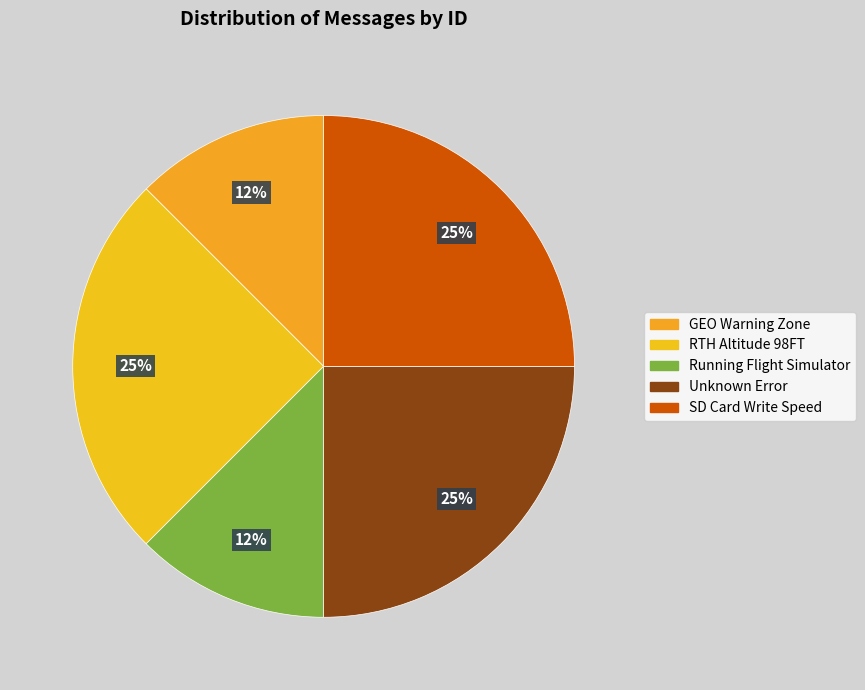

Which slice is the largest?

SD Card Write Speed